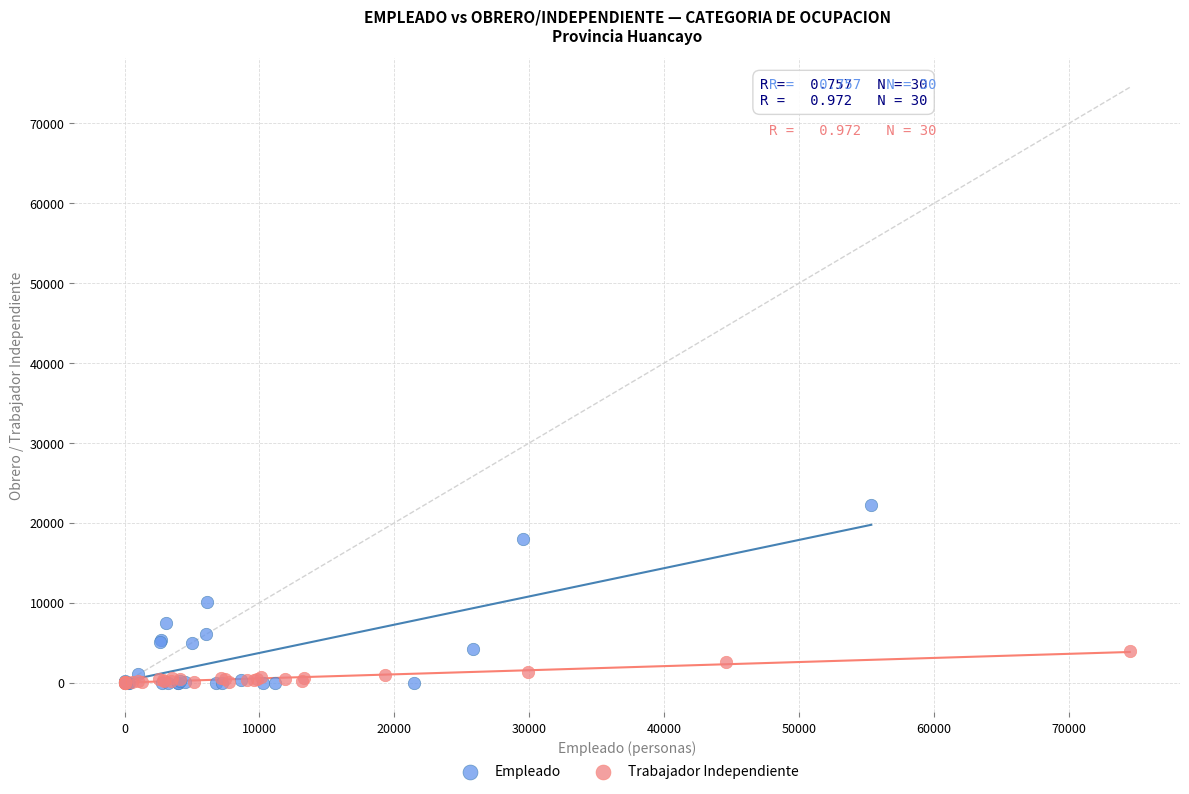

Which series contains the highest Y value?

Empleado